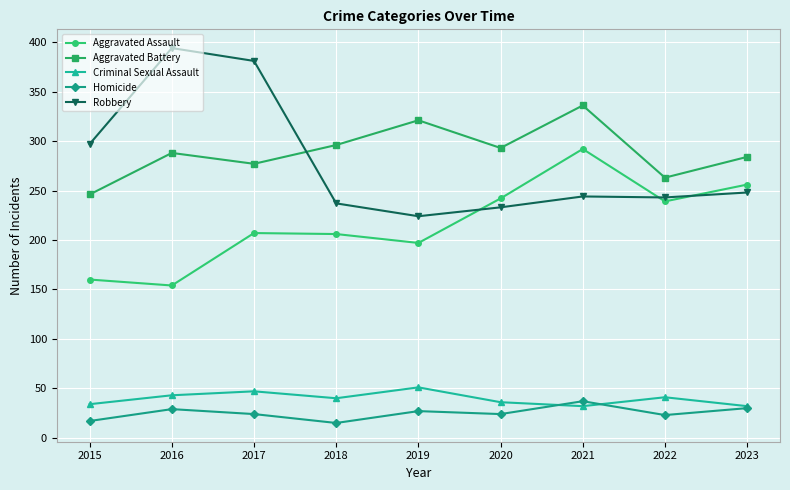

At which label does Criminal Sexual Assault reach its peak?

2019